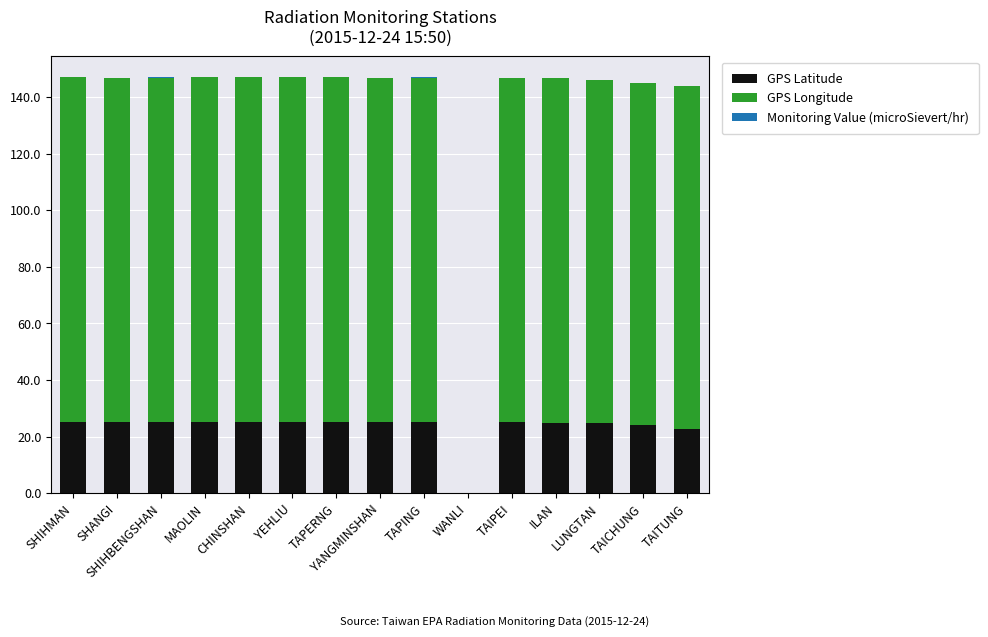

What is the maximum value for GPS Latitude?

25.3